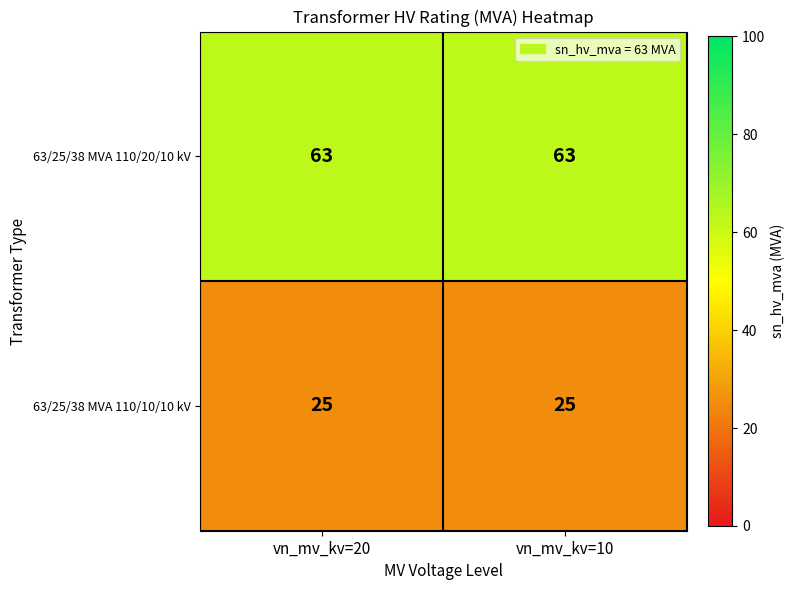

List the series in order of their peak value, highest first.

63/25/38 MVA 110/20/10 kV, 63/25/38 MVA 110/10/10 kV